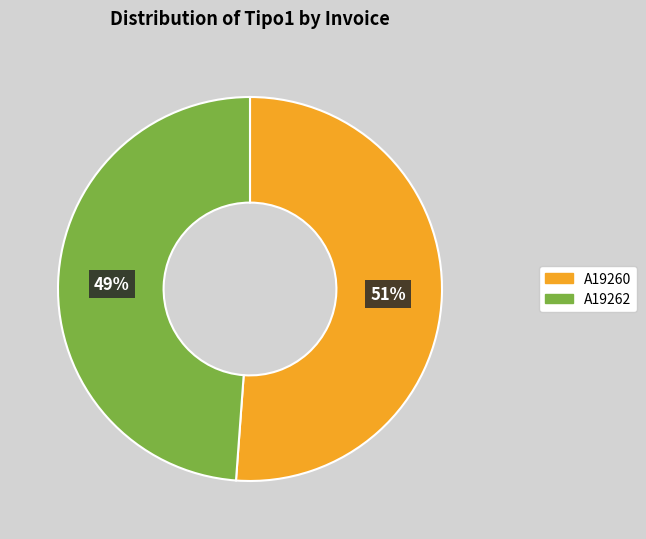

Combined, do A19262 and A19260 account for over 50%?

Yes